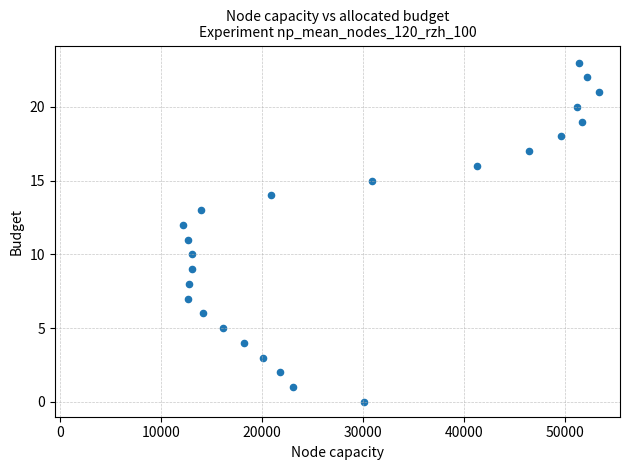

What is the range of Y values (max minus min)?

23